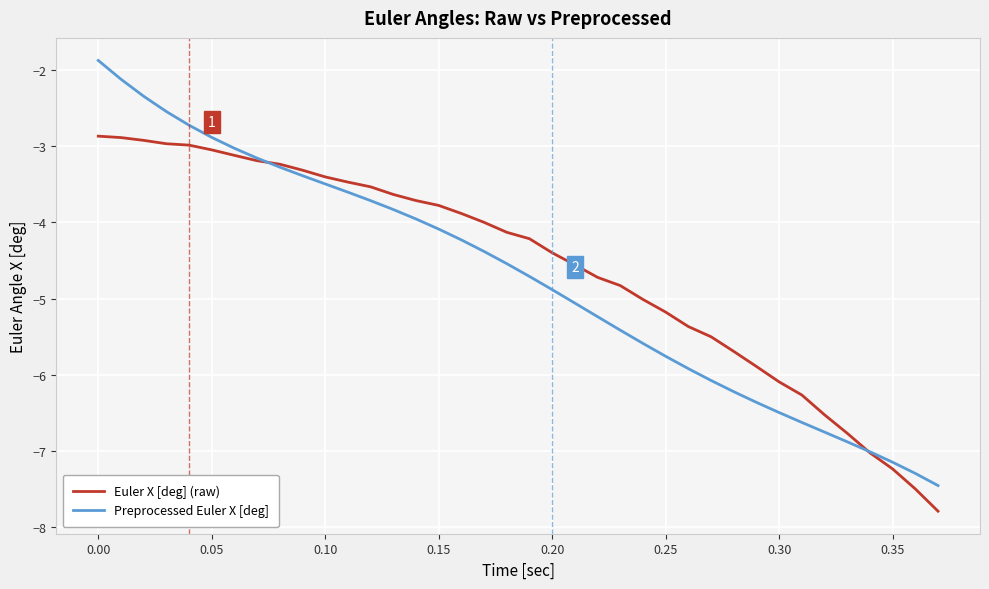

List the series in order of their peak value, lowest first.

Euler X [deg] (raw), Preprocessed Euler X [deg]